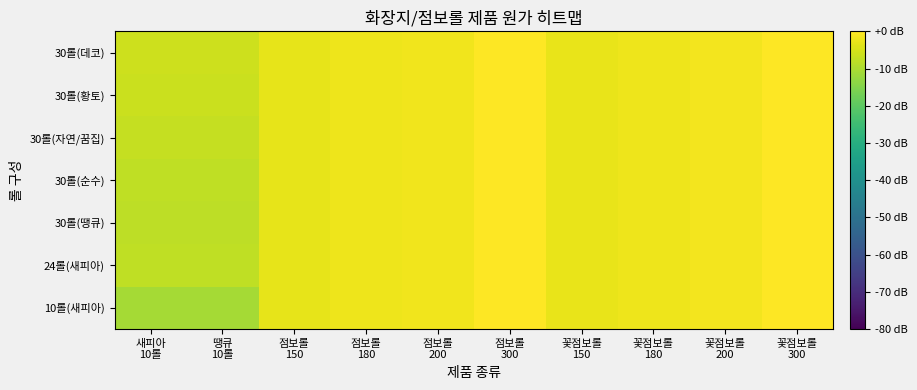

Reading left to right, what are all the values shown in this chart?

10롤(새피아): 새피아
10롤=-10.9	땡큐
10롤=-10.9	점보롤
150=-2.8	점보롤
180=-2.2	점보롤
200=-1.8	점보롤
300=-0.2	꽃점보롤
150=-2.6	꽃점보롤
180=-2.0	꽃점보롤
200=-1.6	꽃점보롤
300=0.0
24롤(새피아): 새피아
10롤=-7.8	땡큐
10롤=-7.8	점보롤
150=-2.8	점보롤
180=-2.2	점보롤
200=-1.8	점보롤
300=-0.2	꽃점보롤
150=-2.6	꽃점보롤
180=-2.0	꽃점보롤
200=-1.6	꽃점보롤
300=0.0
30롤(땡큐): 새피아
10롤=-8.1	땡큐
10롤=-8.1	점보롤
150=-2.8	점보롤
180=-2.2	점보롤
200=-1.8	점보롤
300=-0.2	꽃점보롤
150=-2.6	꽃점보롤
180=-2.0	꽃점보롤
200=-1.6	꽃점보롤
300=0.0
30롤(순수): 새피아
10롤=-7.8	땡큐
10롤=-7.8	점보롤
150=-2.8	점보롤
180=-2.2	점보롤
200=-1.8	점보롤
300=-0.2	꽃점보롤
150=-2.6	꽃점보롤
180=-2.0	꽃점보롤
200=-1.6	꽃점보롤
300=0.0
30롤(자연/꿈집): 새피아
10롤=-6.9	땡큐
10롤=-6.9	점보롤
150=-2.8	점보롤
180=-2.2	점보롤
200=-1.8	점보롤
300=-0.2	꽃점보롤
150=-2.6	꽃점보롤
180=-2.0	꽃점보롤
200=-1.6	꽃점보롤
300=0.0
30롤(황토): 새피아
10롤=-6.3	땡큐
10롤=-6.3	점보롤
150=-2.8	점보롤
180=-2.2	점보롤
200=-1.8	점보롤
300=-0.2	꽃점보롤
150=-2.6	꽃점보롤
180=-2.0	꽃점보롤
200=-1.6	꽃점보롤
300=0.0
30롤(데코): 새피아
10롤=-6.2	땡큐
10롤=-6.2	점보롤
150=-2.8	점보롤
180=-2.2	점보롤
200=-1.8	점보롤
300=-0.2	꽃점보롤
150=-2.6	꽃점보롤
180=-2.0	꽃점보롤
200=-1.6	꽃점보롤
300=0.0